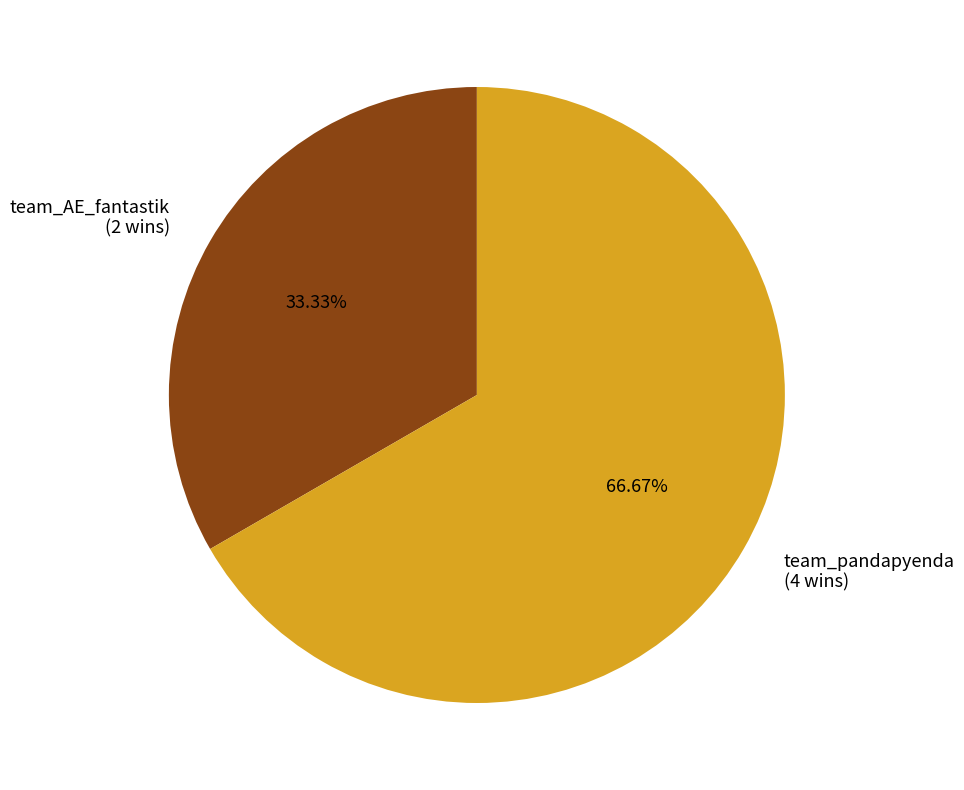

Is it true that team_pandapyenda is 52% of the pie?

False